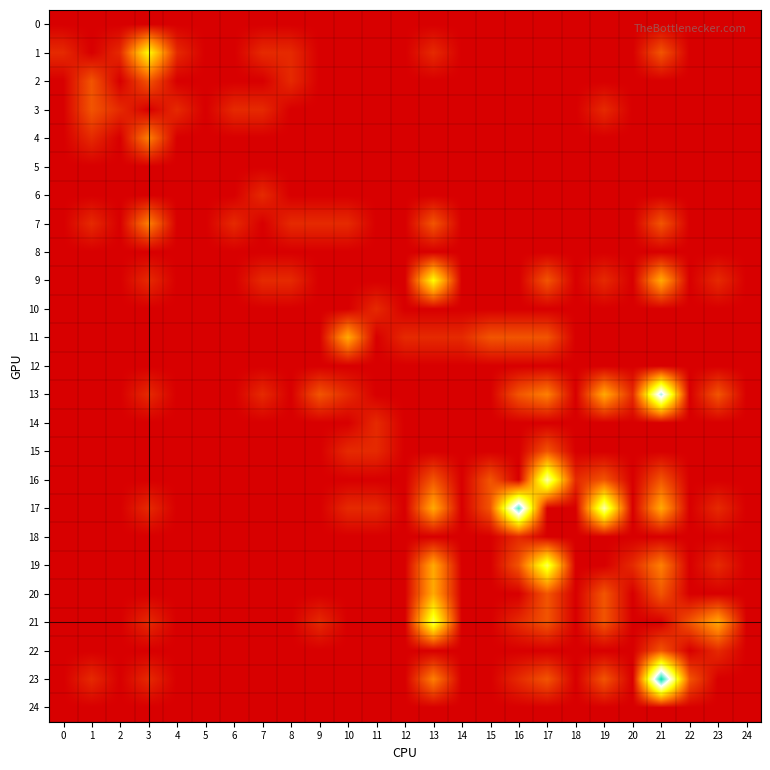

Which series has the largest range (max minus min)?

23